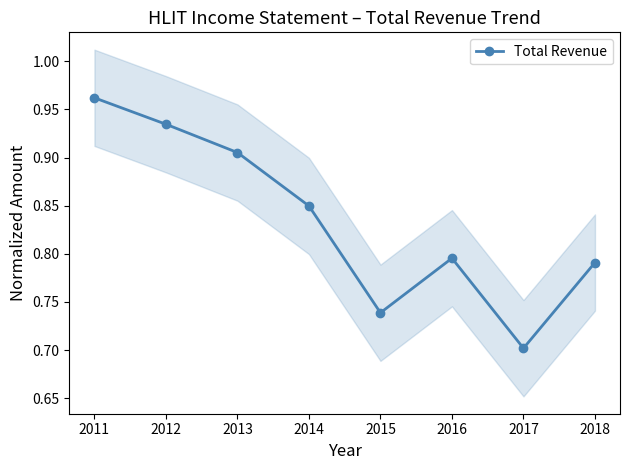

Reading left to right, extract all data points from this chart.

2011=1.0	2012=0.9	2013=0.9	2014=0.8	2015=0.7	2016=0.8	2017=0.7	2018=0.8